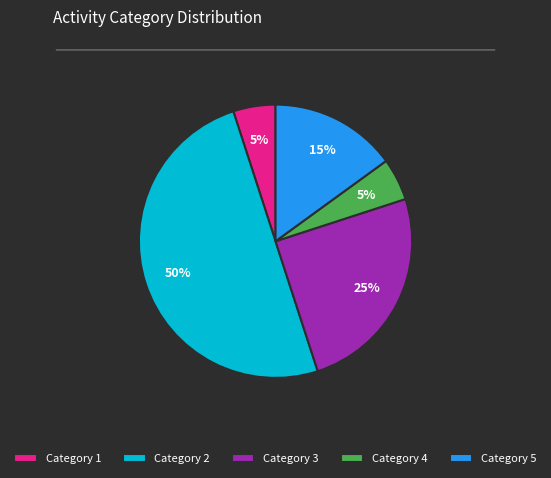

What is the largest slice in the pie chart?

Category 2